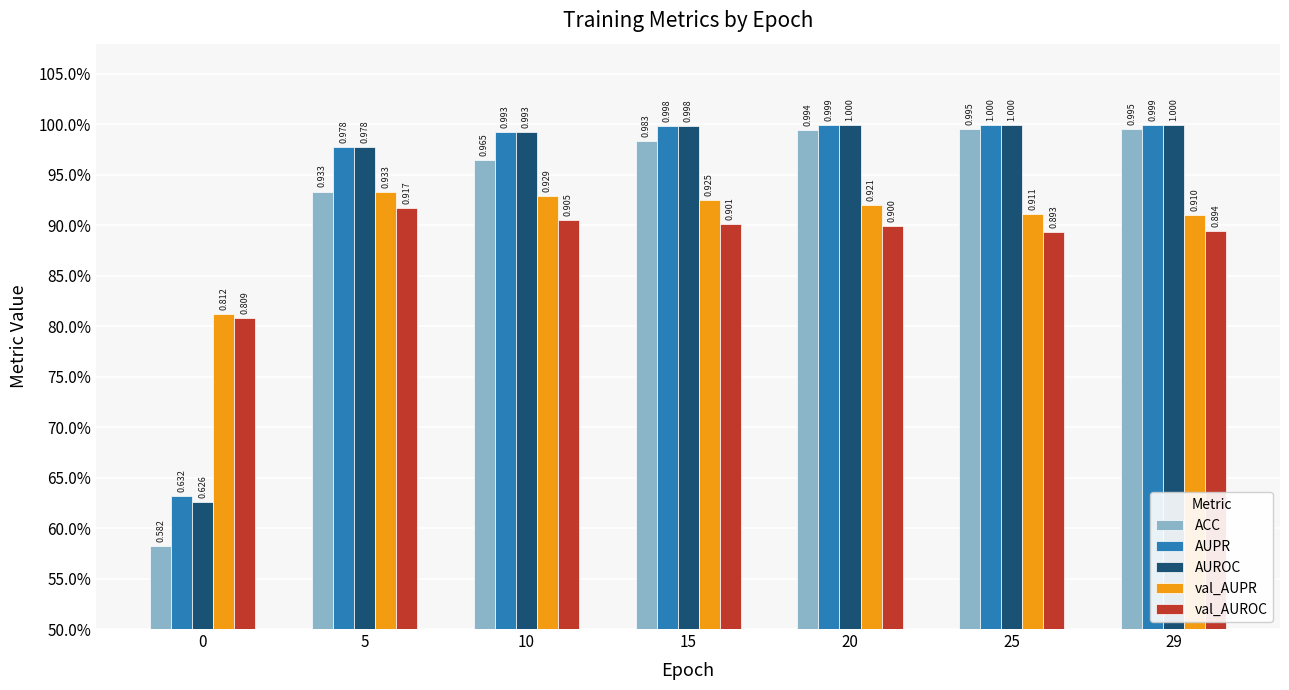

What is the lowest value of the val_AUROC series?

0.8